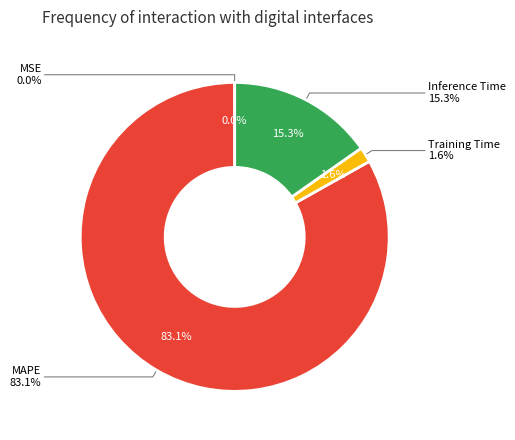

Is there any slice that represents more than half of the pie?

Yes